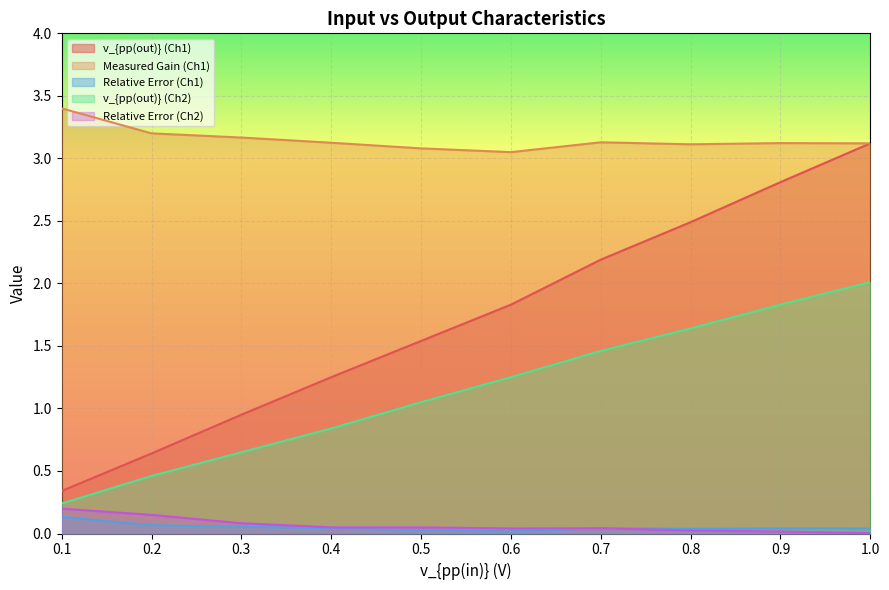

What is the value of the Measured Gain (Ch1) point at the 2nd from the left?

3.2